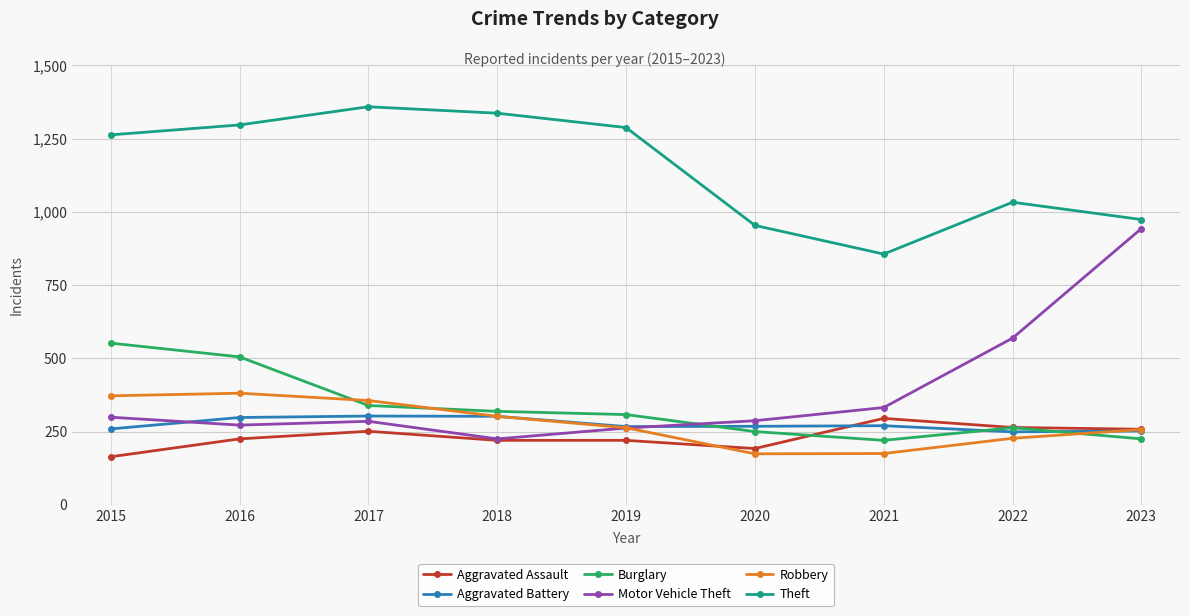

How many lines are shown in the chart?

6